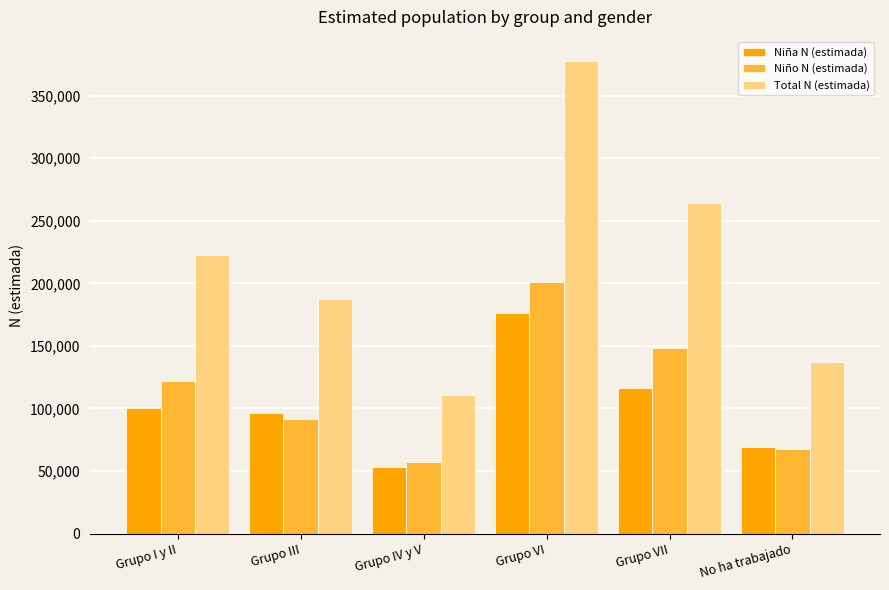

At how many categories does at least one series exceed 202224?

3